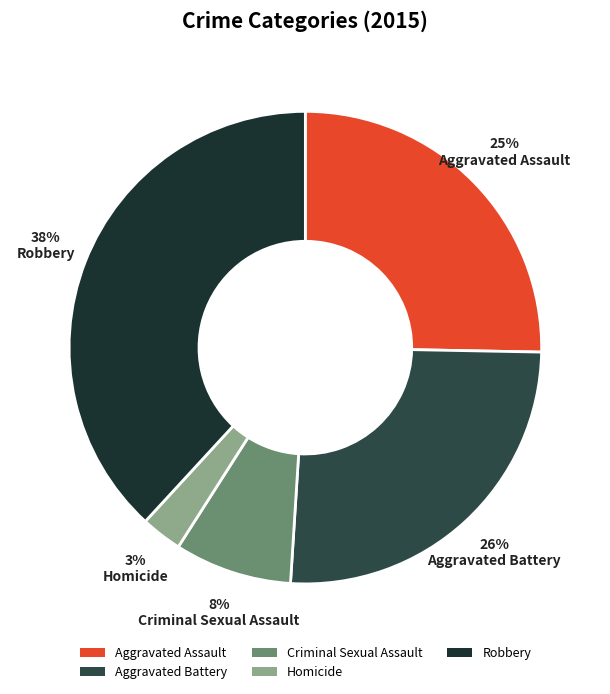

Between Criminal Sexual Assault and Aggravated Battery, which is larger?

Aggravated Battery